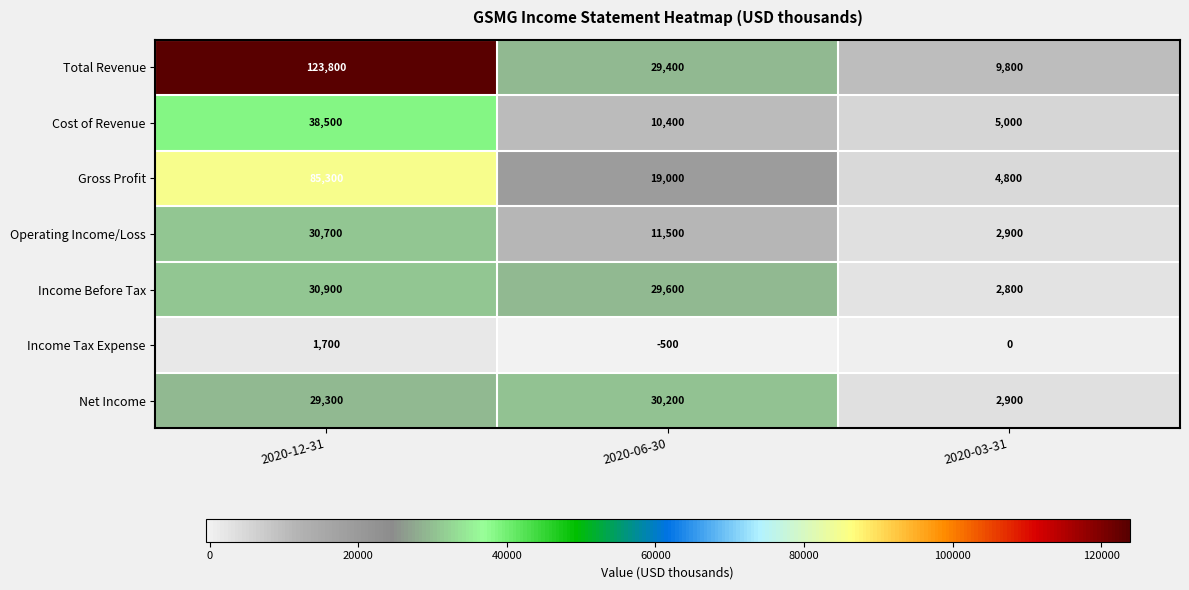

How many categories are shown in the chart?

3